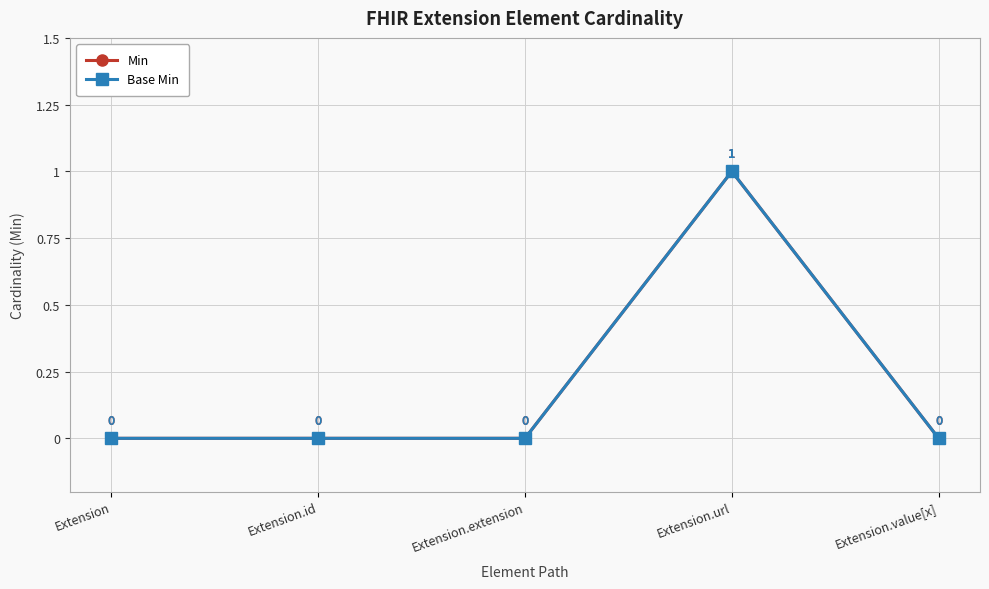

The Base Min series shows 0 at Extension.extension. True or false?

True